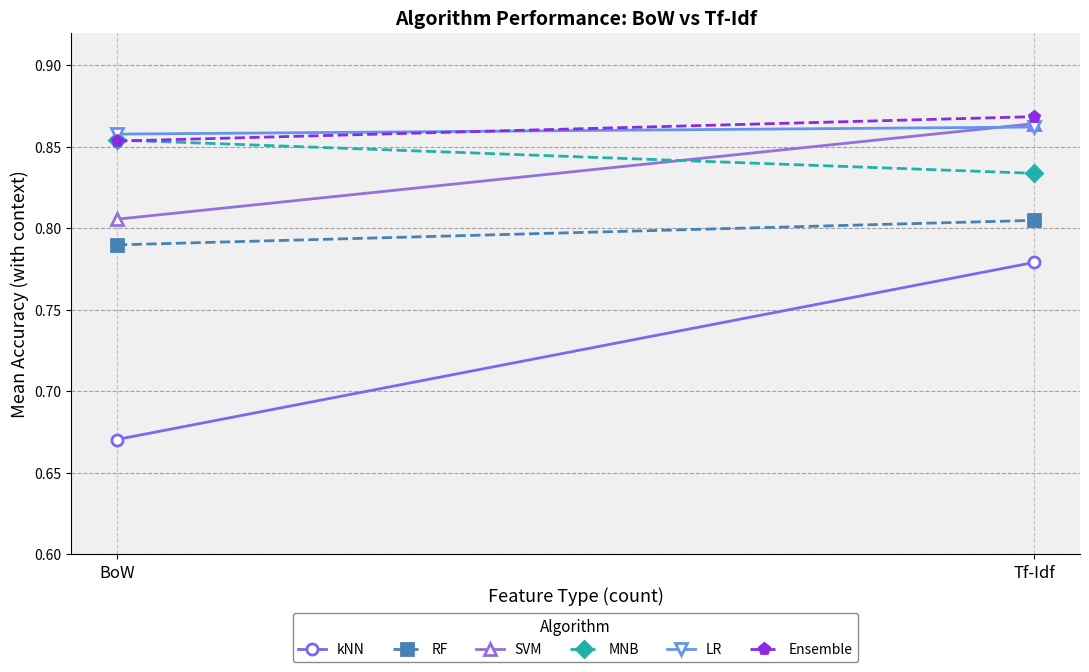

How many SVM values are between 0 and 1?

2